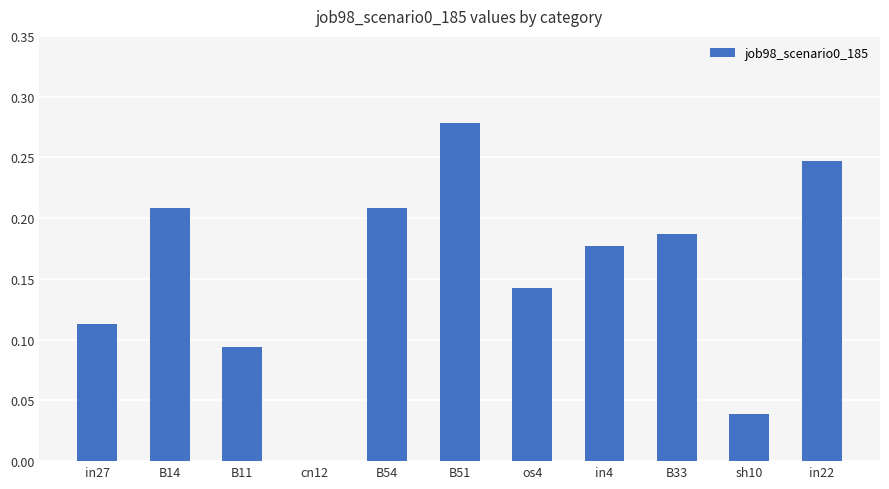

Which has a higher value, in22 or B11?

in22